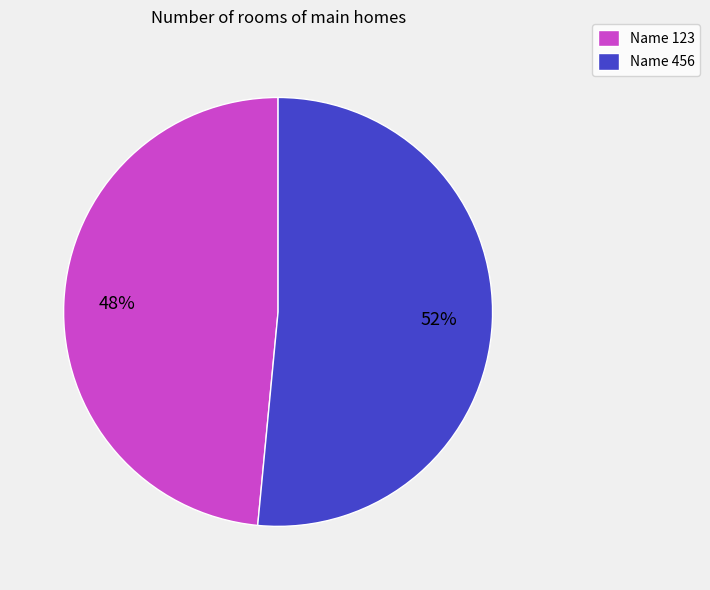

What is the ratio of the value at Name 456 to the value at Name 123?

1.1